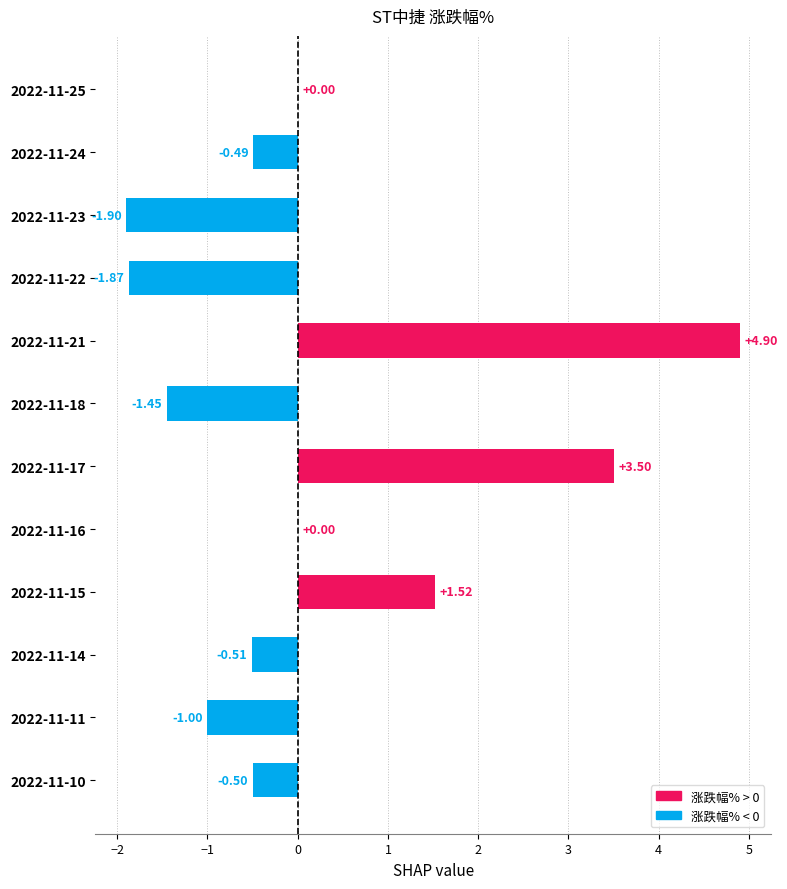

What is the sum of the values at 2022-11-23 and 2022-11-11?

-2.9